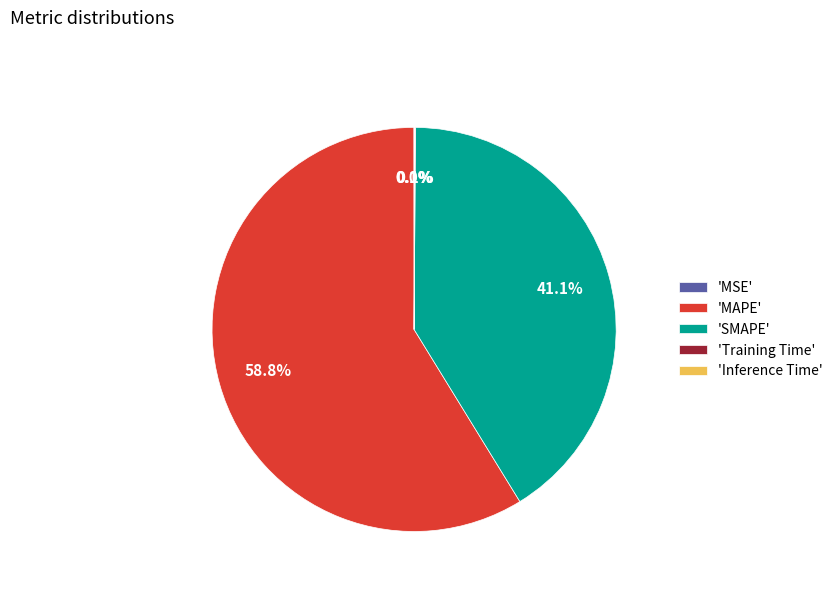

What is the largest slice in the pie chart?

'MAPE'